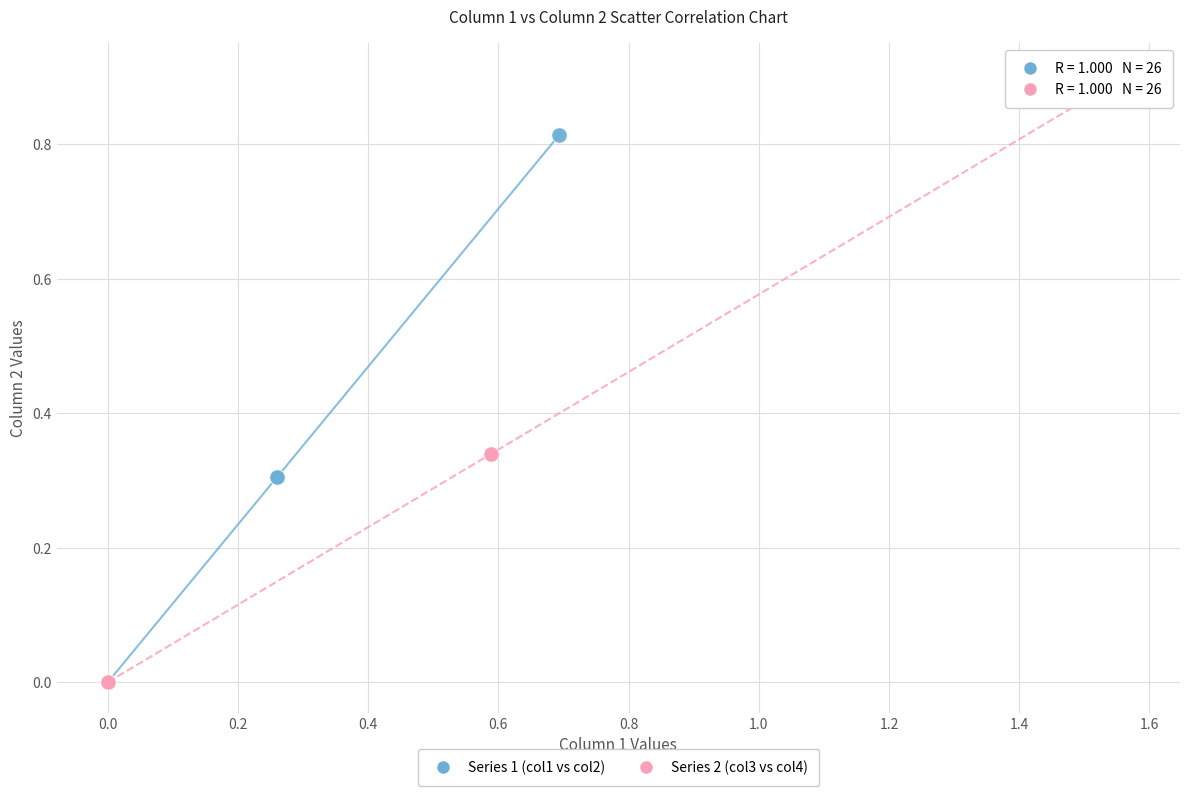

What are all the series names shown in the legend?

Series 1 (col1 vs col2), Series 2 (col3 vs col4)